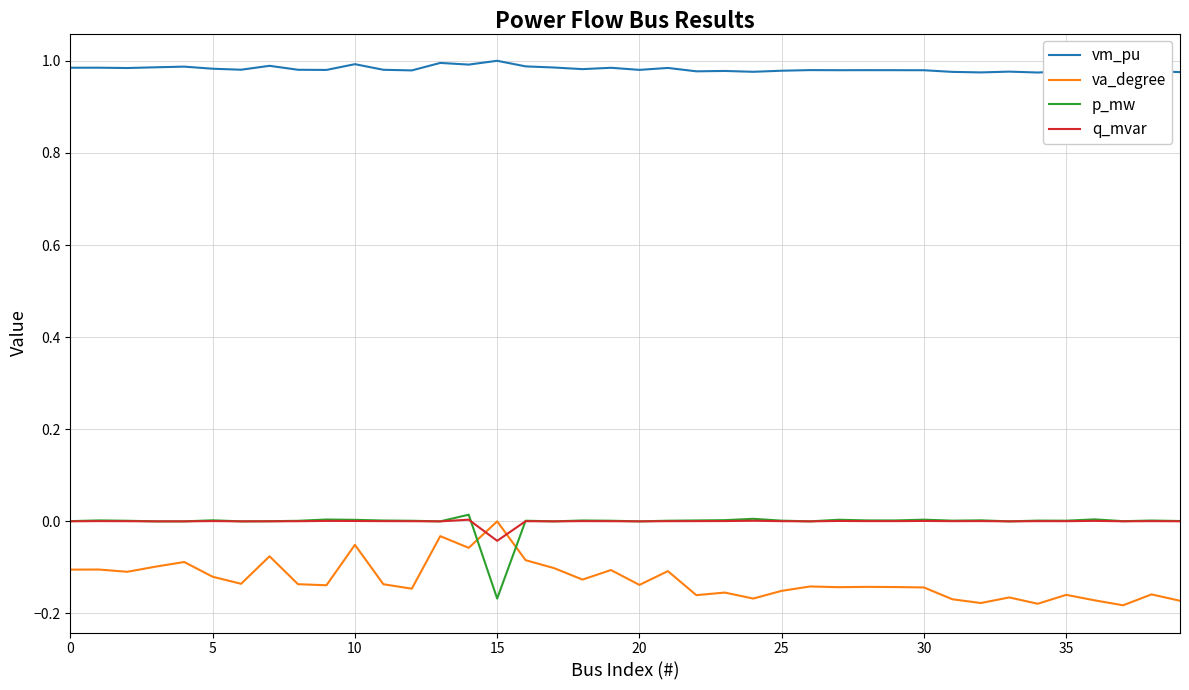

What is the label of the 30th point from the left?

29